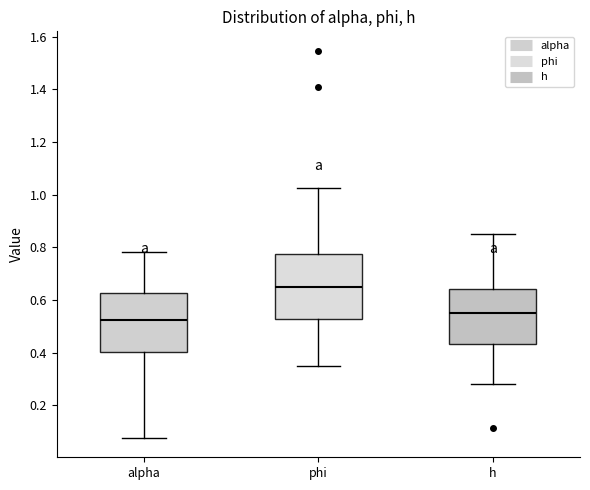

Where is the upper edge of the box for phi on the y-axis? The values are not printed on the chart, so give them approximately, as read against the axis.

0.78